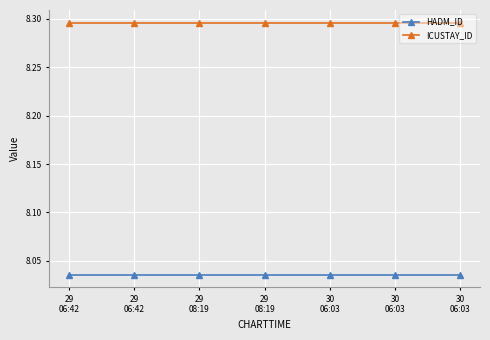

What value does the ICUSTAY_ID series have at 30
06:03?

8.3